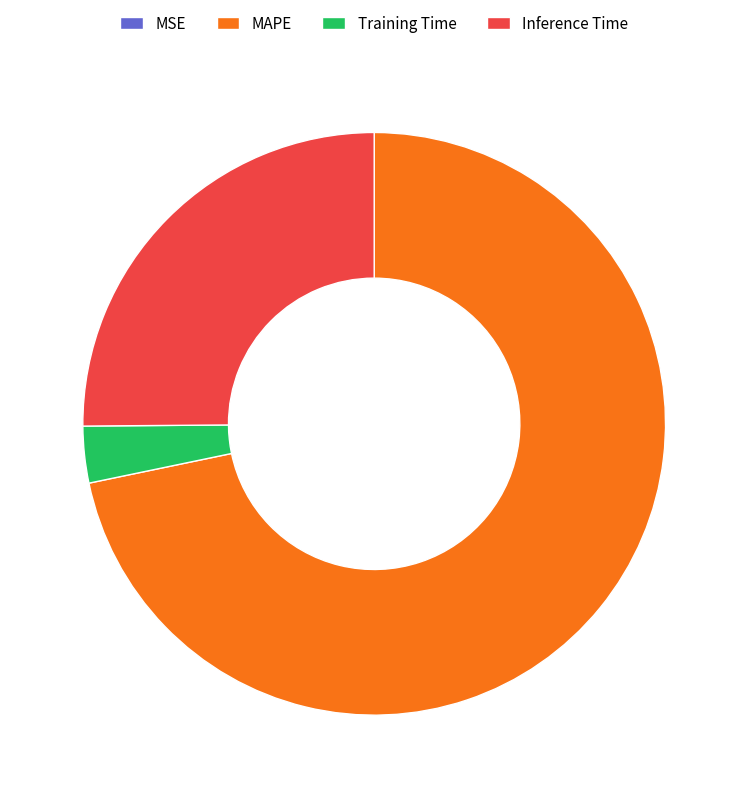

Between Training Time and MAPE, which is larger?

MAPE